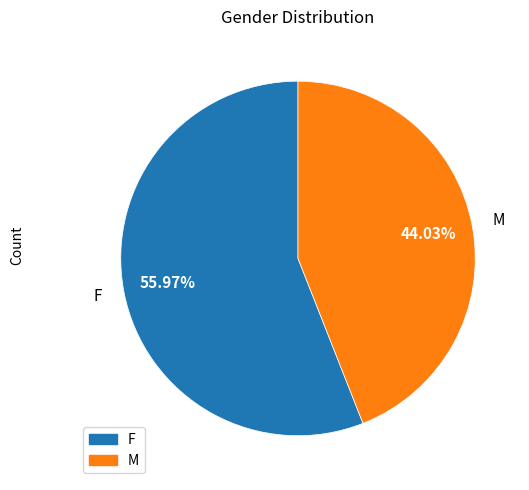

Combined, what portion of the pie is F and M?

100.0%